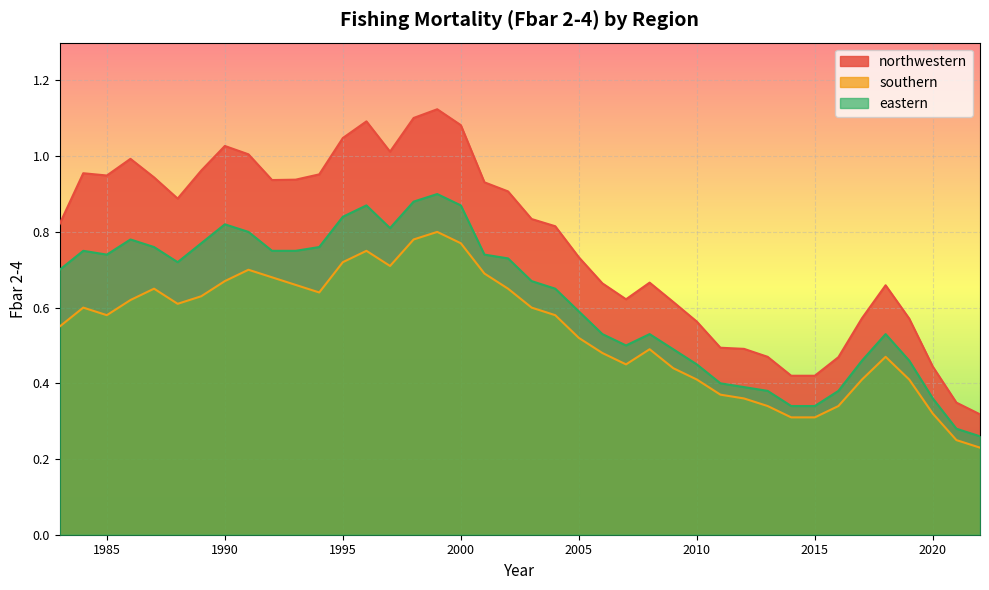

Rank the series by their average value, from lowest to highest.

southern, eastern, northwestern